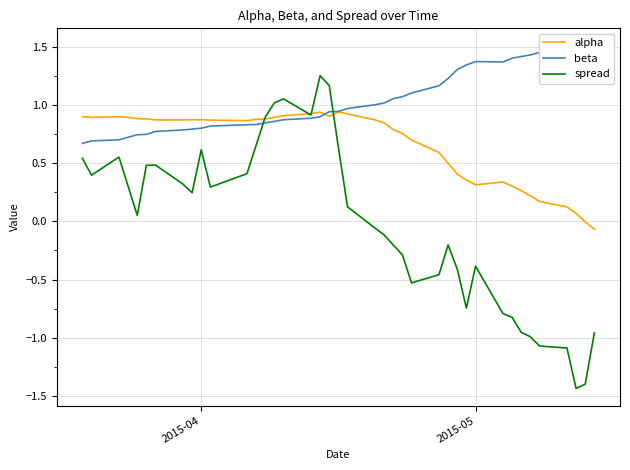

Is the value of spread at 2 greater than the value of alpha at 25?

No